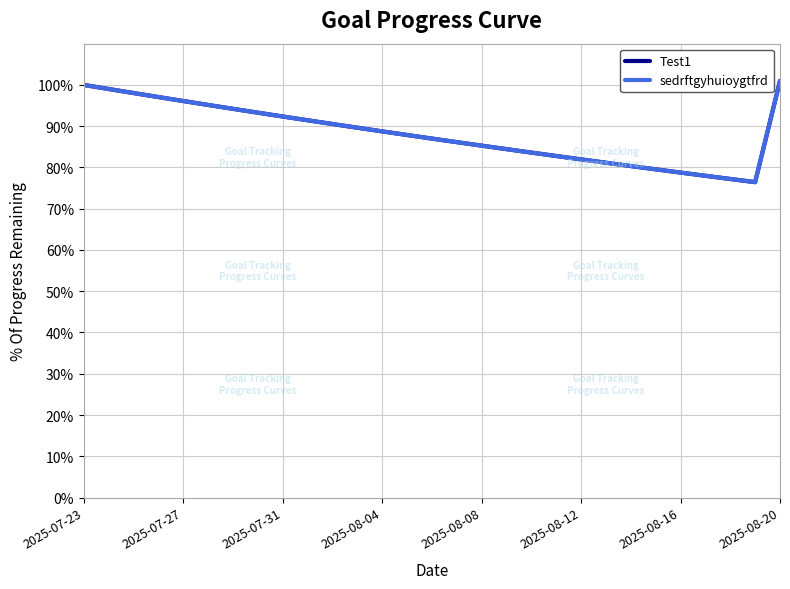

Reading left to right, list all the values displayed in this chart.

Test1: 1.0	1.0	1.0	1.0	1.0	1.0	0.9	0.9	0.9	0.9	0.9	0.9	0.9	0.9	0.9	0.9	0.9	0.8	0.8	0.8	0.8	0.8	0.8	0.8	0.8	0.8	0.8	0.8	1.0
sedrftgyhuioygtfrd: 1.0	1.0	1.0	1.0	1.0	1.0	0.9	0.9	0.9	0.9	0.9	0.9	0.9	0.9	0.9	0.9	0.9	0.8	0.8	0.8	0.8	0.8	0.8	0.8	0.8	0.8	0.8	0.8	1.0